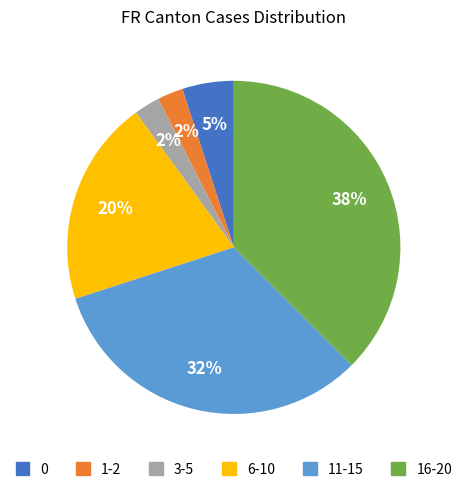

To the nearest percent, what is the average slice percentage?

17%